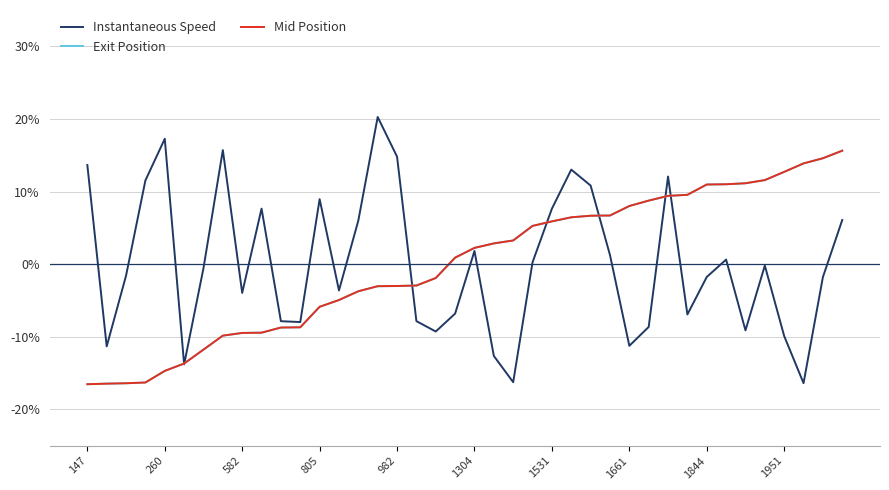

Which series has the largest range (max minus min)?

Instantaneous Speed